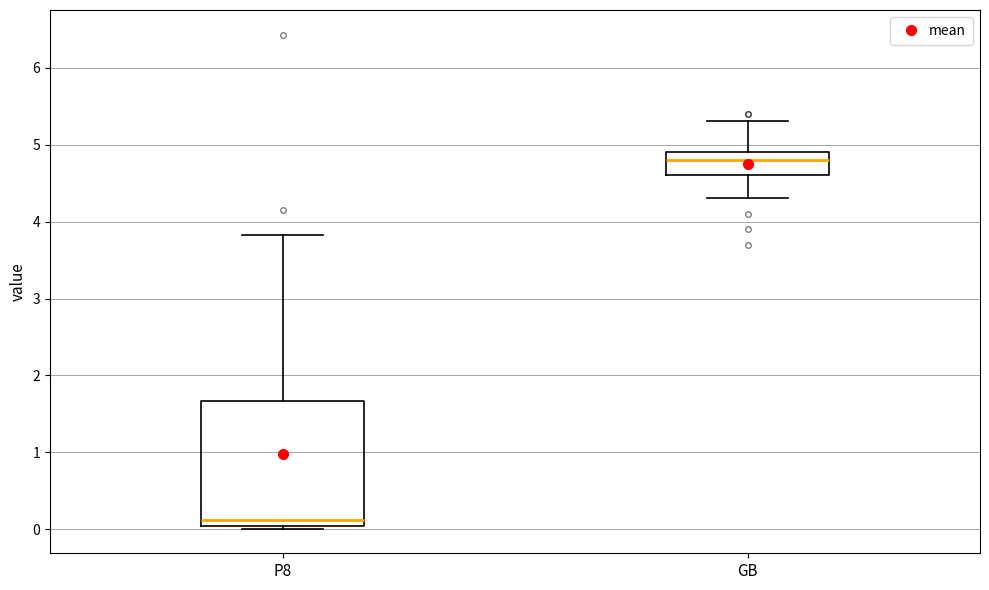

Which box has the highest median line?

GB